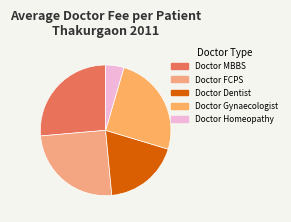

How many slices are in this pie chart?

5